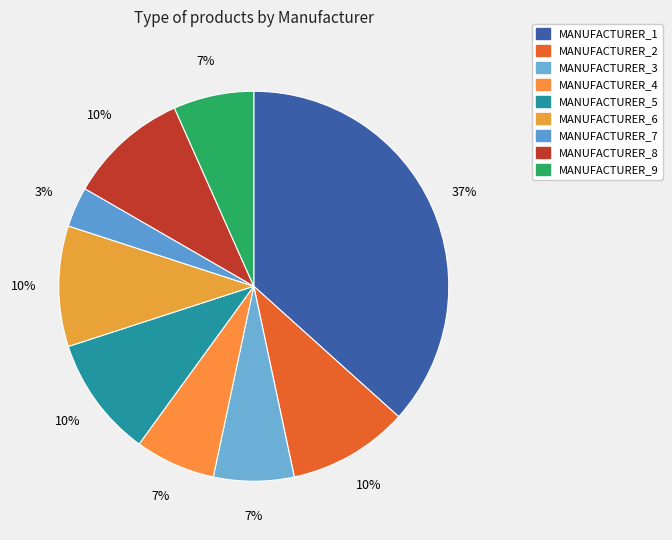

How many slices are in this pie chart?

9